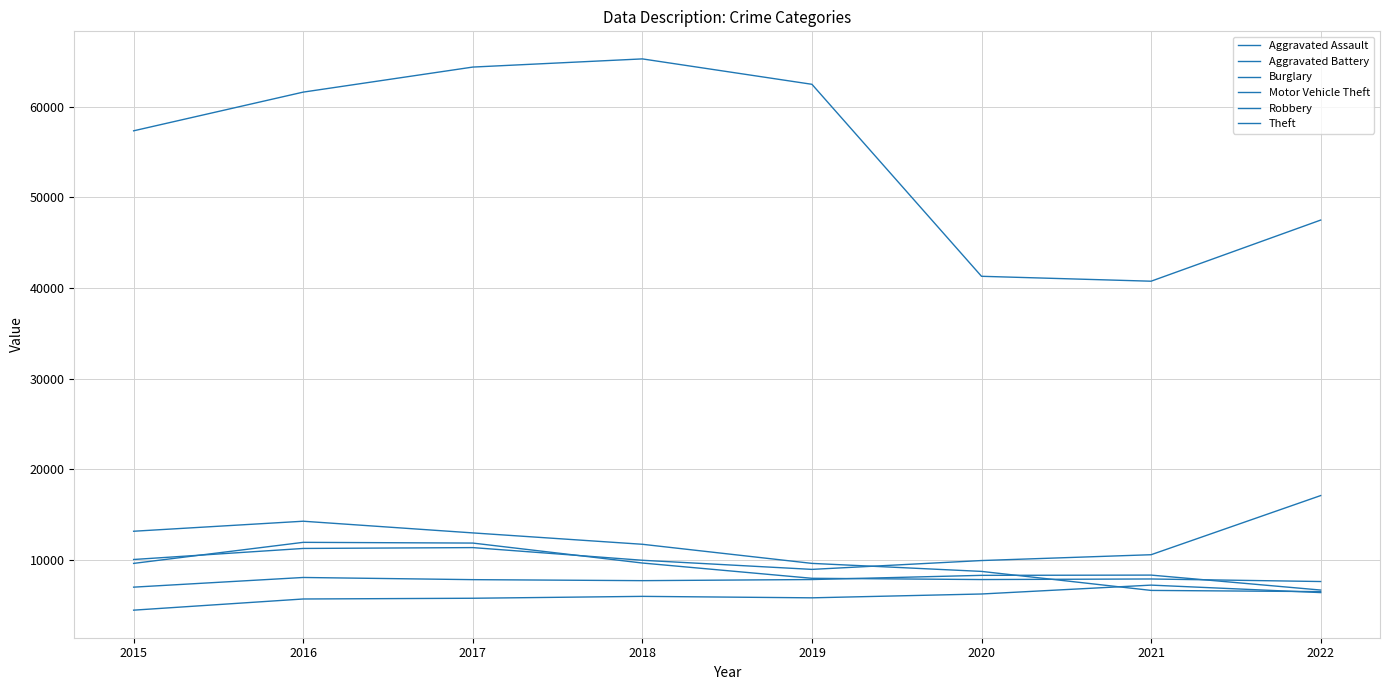

Is this an area chart (filled region under the line)?

No